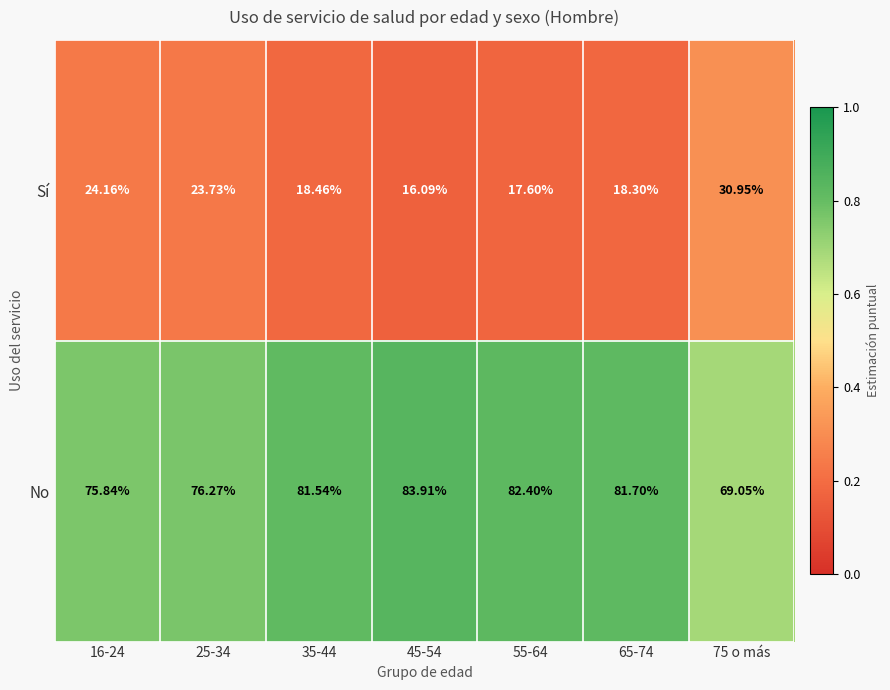

Which series has the largest total across all categories?

No